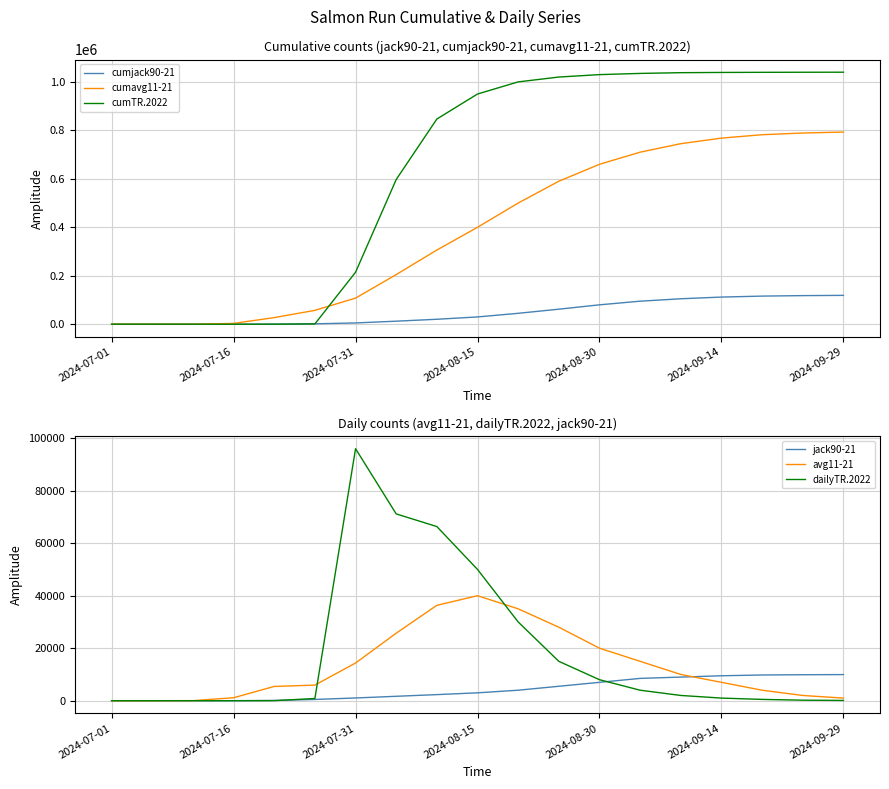

What is the approximate value of cumavg11-21 at 2024-09-14?

768000.0